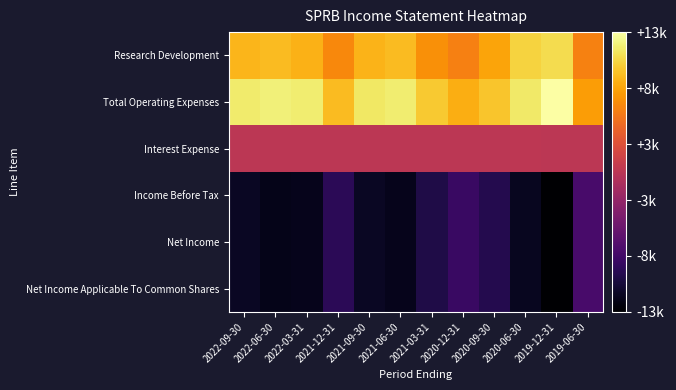

What is the maximum value shown in the chart?

13100